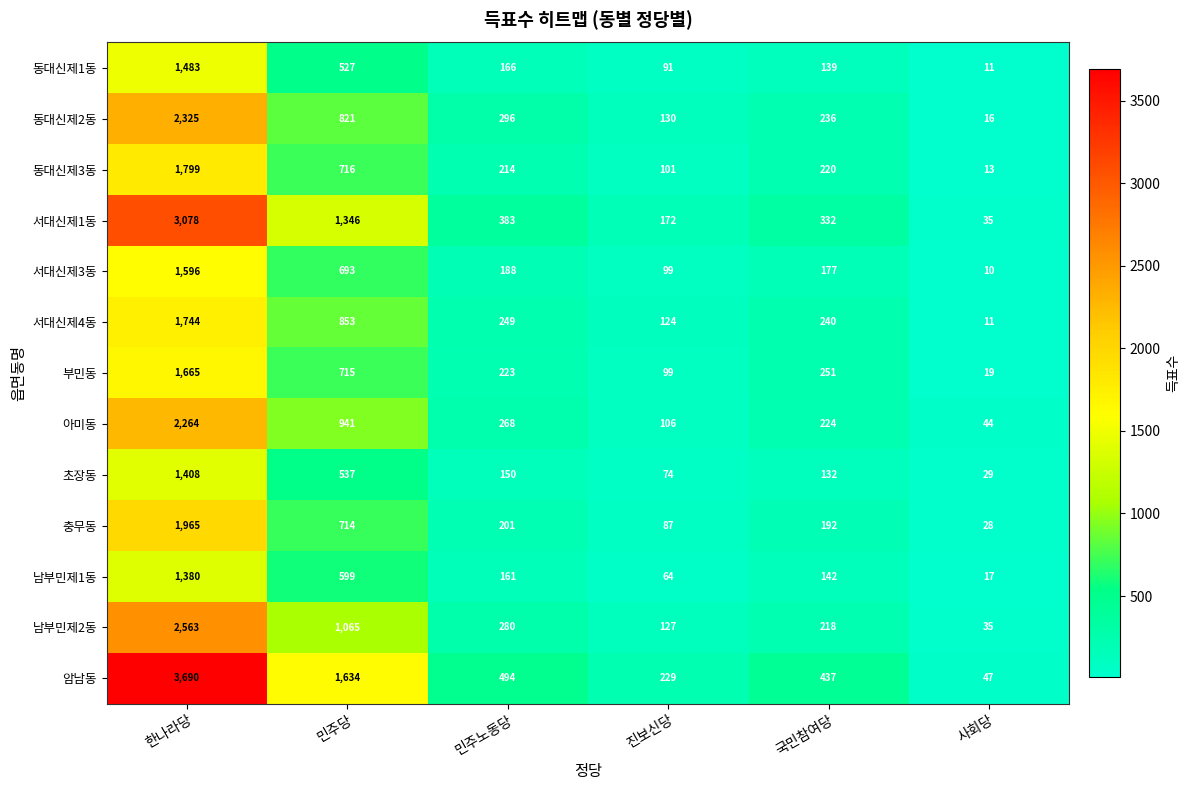

Which series has the largest total across all categories?

암남동